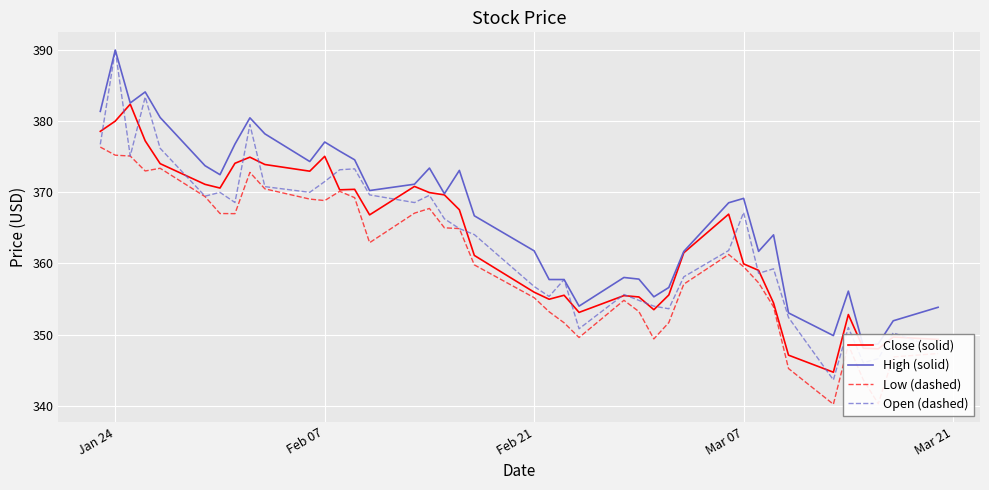

What are all the series names shown in the legend?

Close (solid), High (solid), Low (dashed), Open (dashed)